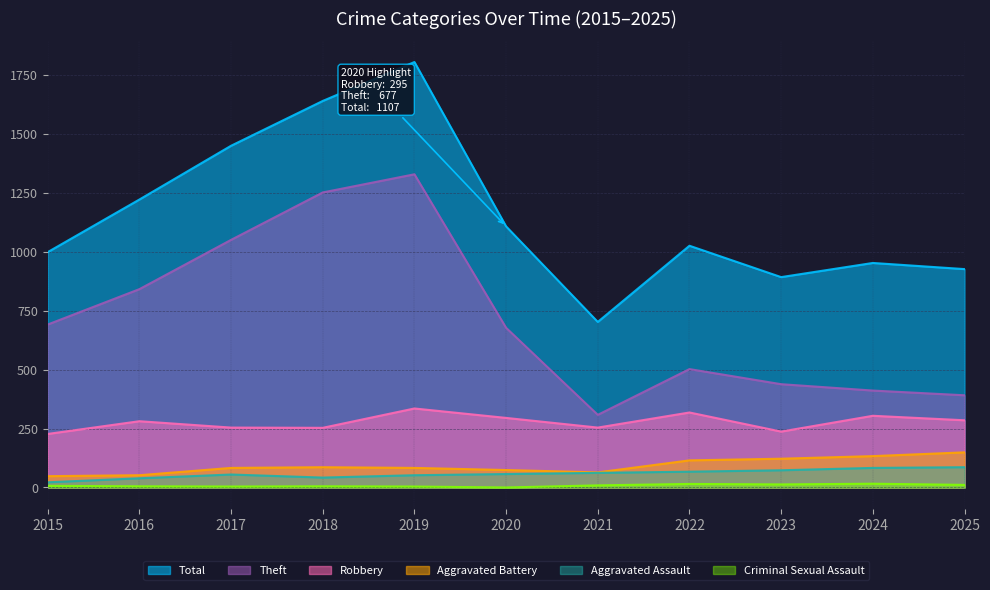

Where is Theft nearest to the value 818?

2016